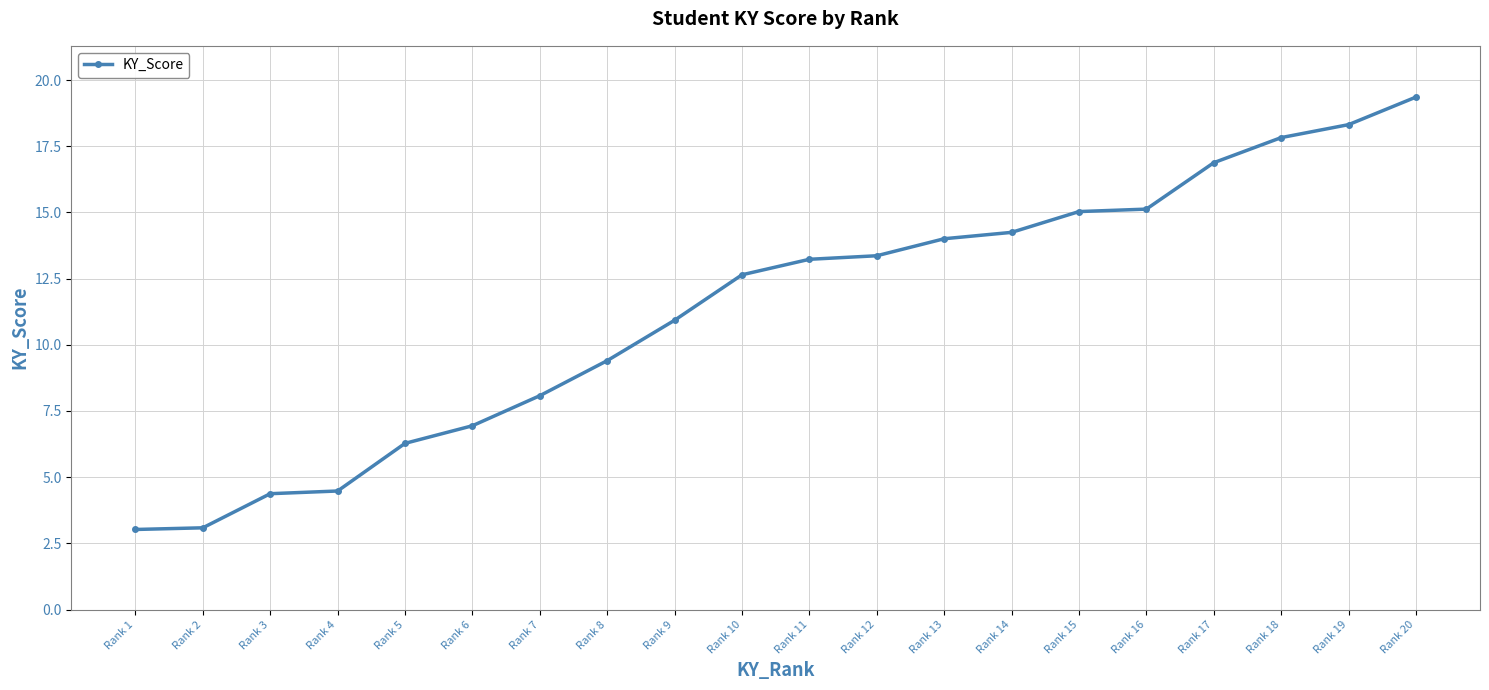

What is the value of the 18th point from the left?

17.8